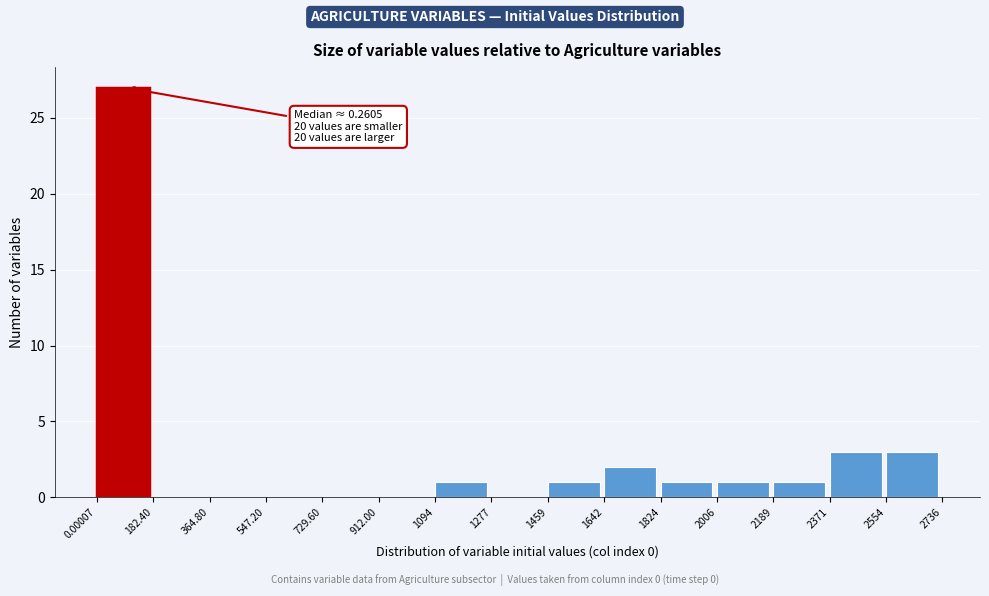

Over which range of the x-axis is the bar tallest?

0.00007 to 182.40